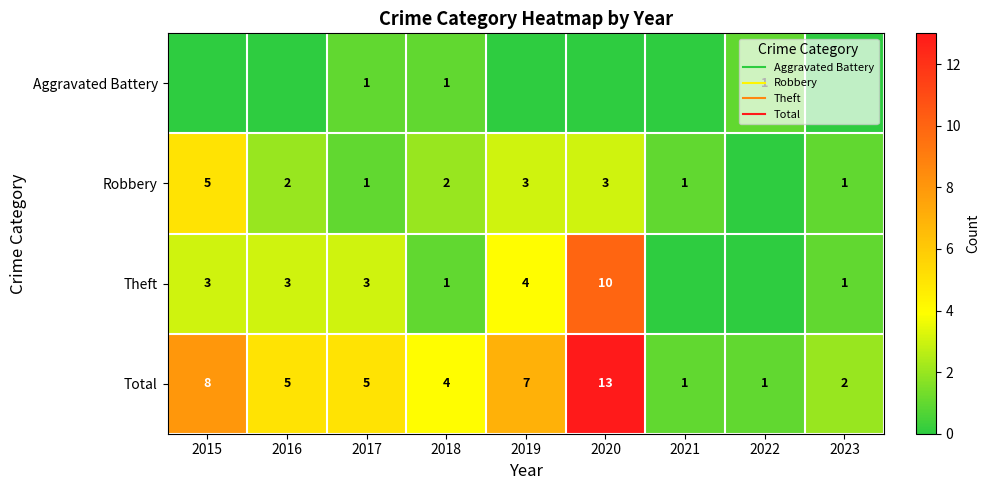

Where is Robbery nearest to the value 2?

2016